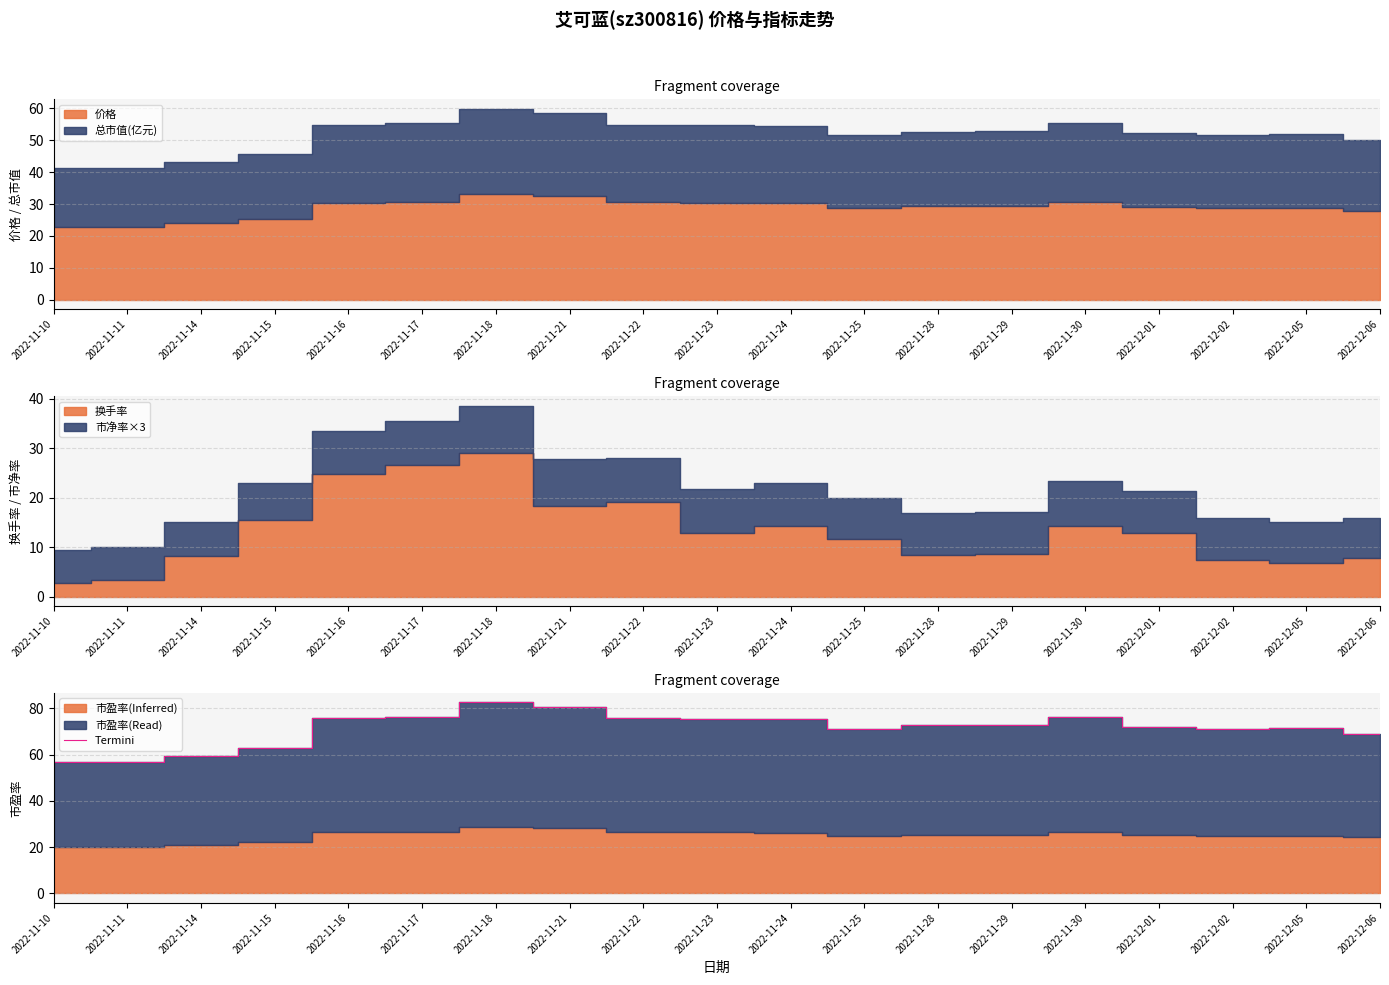

What is the label of the 12th point from the left?

2022-11-25